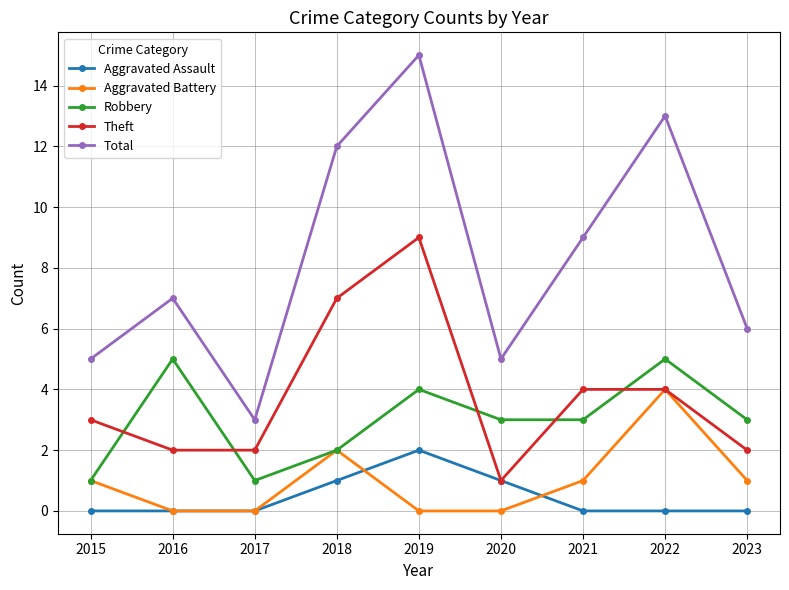

Does the chart display data point markers on the line(s)?

Yes